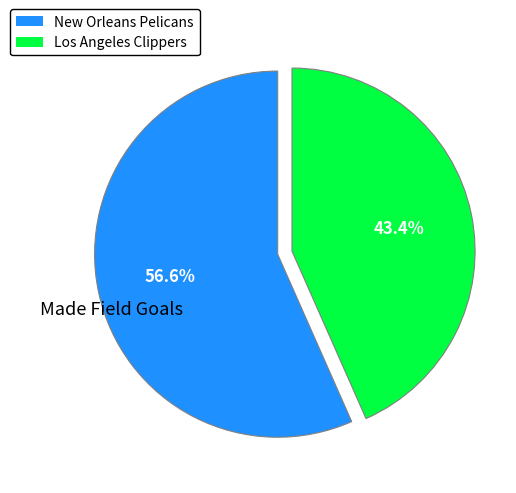

Is there a majority slice in this chart?

Yes